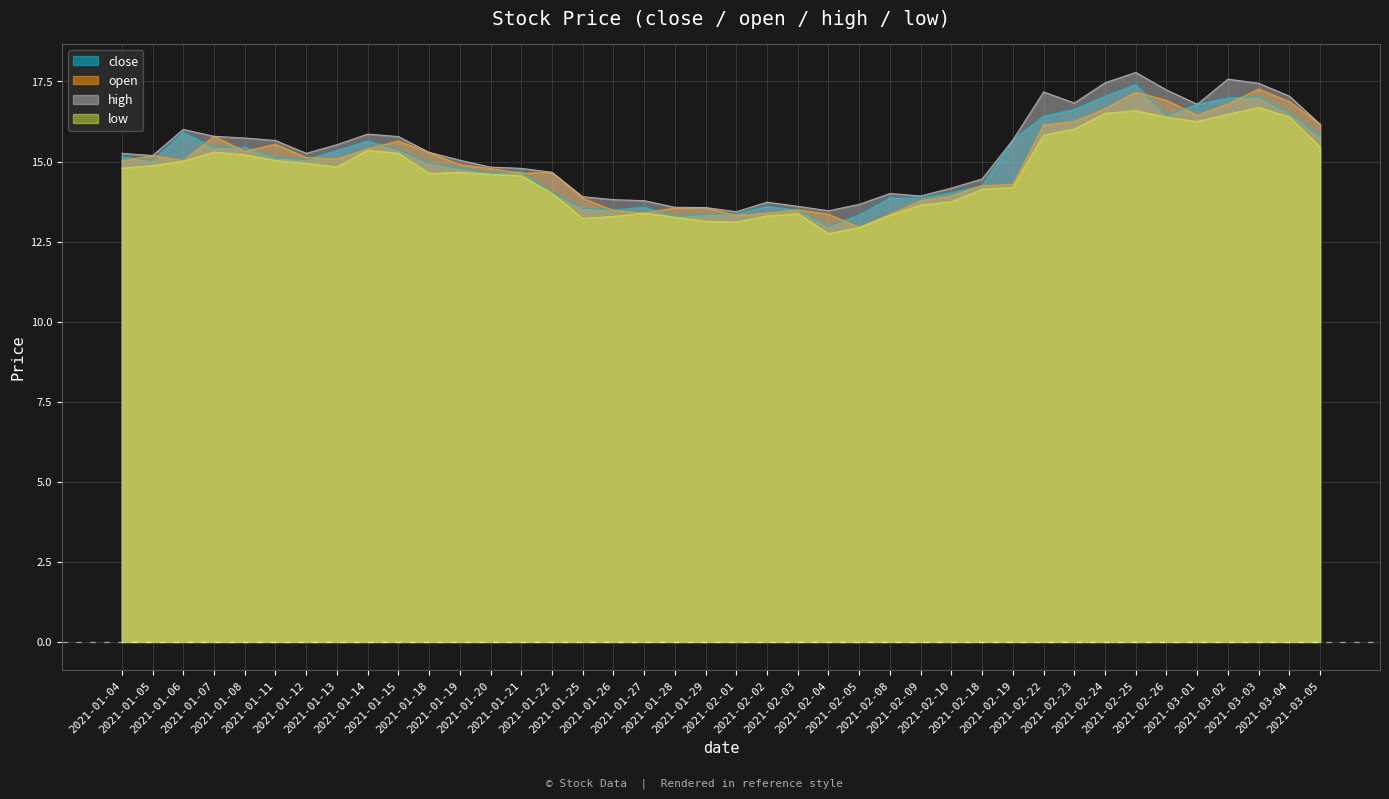

Reading left to right, list all the values displayed in this chart.

close: 2021-01-04=15.1	2021-01-05=15.0	2021-01-06=15.9	2021-01-07=15.4	2021-01-08=15.5	2021-01-11=15.1	2021-01-12=15.1	2021-01-13=15.4	2021-01-14=15.6	2021-01-15=15.4	2021-01-18=14.9	2021-01-19=14.8	2021-01-20=14.6	2021-01-21=14.7	2021-01-22=14.0	2021-01-25=13.5	2021-01-26=13.5	2021-01-27=13.6	2021-01-28=13.3	2021-01-29=13.3	2021-02-01=13.4	2021-02-02=13.6	2021-02-03=13.5	2021-02-04=13.0	2021-02-05=13.3	2021-02-08=13.9	2021-02-09=13.9	2021-02-10=14.0	2021-02-18=14.2	2021-02-19=15.7	2021-02-22=16.4	2021-02-23=16.6	2021-02-24=17.0	2021-02-25=17.4	2021-02-26=16.4	2021-03-01=16.8	2021-03-02=17.0	2021-03-03=17.0	2021-03-04=16.5	2021-03-05=15.8
open: 2021-01-04=15.0	2021-01-05=15.2	2021-01-06=15.0	2021-01-07=15.8	2021-01-08=15.3	2021-01-11=15.5	2021-01-12=15.1	2021-01-13=15.1	2021-01-14=15.4	2021-01-15=15.6	2021-01-18=15.3	2021-01-19=14.9	2021-01-20=14.8	2021-01-21=14.6	2021-01-22=14.7	2021-01-25=13.9	2021-01-26=13.5	2021-01-27=13.4	2021-01-28=13.5	2021-01-29=13.6	2021-02-01=13.3	2021-02-02=13.4	2021-02-03=13.5	2021-02-04=13.4	2021-02-05=12.9	2021-02-08=13.4	2021-02-09=13.8	2021-02-10=13.9	2021-02-18=14.2	2021-02-19=14.3	2021-02-22=16.1	2021-02-23=16.3	2021-02-24=16.7	2021-02-25=17.2	2021-02-26=16.9	2021-03-01=16.4	2021-03-02=16.8	2021-03-03=17.3	2021-03-04=16.9	2021-03-05=16.2
high: 2021-01-04=15.3	2021-01-05=15.2	2021-01-06=16.0	2021-01-07=15.8	2021-01-08=15.7	2021-01-11=15.7	2021-01-12=15.3	2021-01-13=15.5	2021-01-14=15.9	2021-01-15=15.8	2021-01-18=15.3	2021-01-19=15.0	2021-01-20=14.8	2021-01-21=14.8	2021-01-22=14.7	2021-01-25=13.9	2021-01-26=13.8	2021-01-27=13.8	2021-01-28=13.6	2021-01-29=13.6	2021-02-01=13.4	2021-02-02=13.7	2021-02-03=13.6	2021-02-04=13.5	2021-02-05=13.7	2021-02-08=14.0	2021-02-09=13.9	2021-02-10=14.2	2021-02-18=14.5	2021-02-19=15.7	2021-02-22=17.2	2021-02-23=16.8	2021-02-24=17.5	2021-02-25=17.8	2021-02-26=17.2	2021-03-01=16.8	2021-03-02=17.6	2021-03-03=17.4	2021-03-04=17.0	2021-03-05=16.2
low: 2021-01-04=14.8	2021-01-05=14.9	2021-01-06=15.0	2021-01-07=15.3	2021-01-08=15.2	2021-01-11=15.0	2021-01-12=14.9	2021-01-13=14.8	2021-01-14=15.4	2021-01-15=15.3	2021-01-18=14.6	2021-01-19=14.7	2021-01-20=14.6	2021-01-21=14.5	2021-01-22=14.0	2021-01-25=13.2	2021-01-26=13.3	2021-01-27=13.4	2021-01-28=13.3	2021-01-29=13.1	2021-02-01=13.1	2021-02-02=13.3	2021-02-03=13.4	2021-02-04=12.7	2021-02-05=12.9	2021-02-08=13.3	2021-02-09=13.6	2021-02-10=13.7	2021-02-18=14.1	2021-02-19=14.2	2021-02-22=15.8	2021-02-23=16.0	2021-02-24=16.5	2021-02-25=16.6	2021-02-26=16.4	2021-03-01=16.3	2021-03-02=16.5	2021-03-03=16.7	2021-03-04=16.4	2021-03-05=15.5